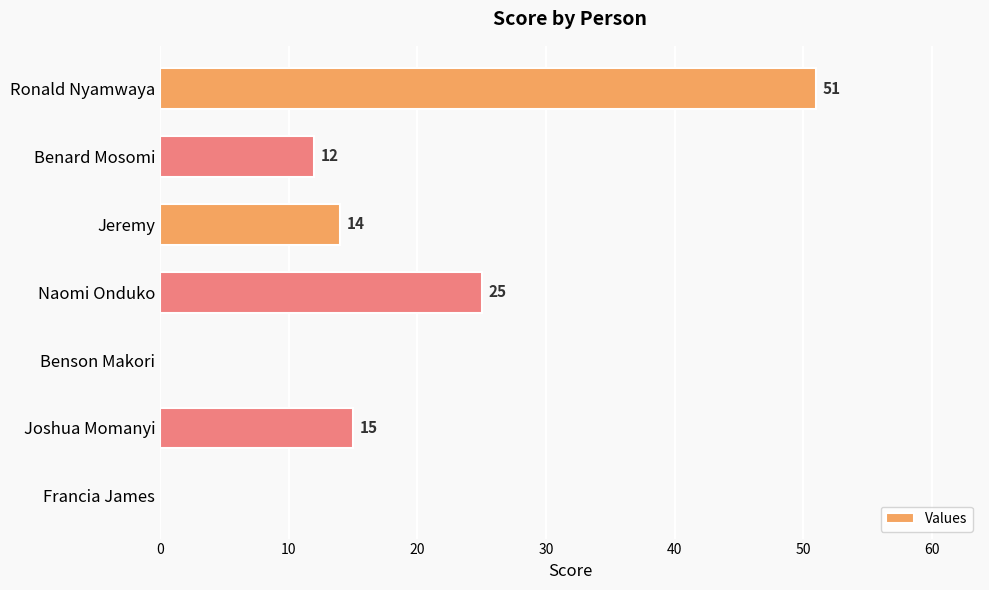

Where is the data nearest to the value 25?

Naomi Onduko